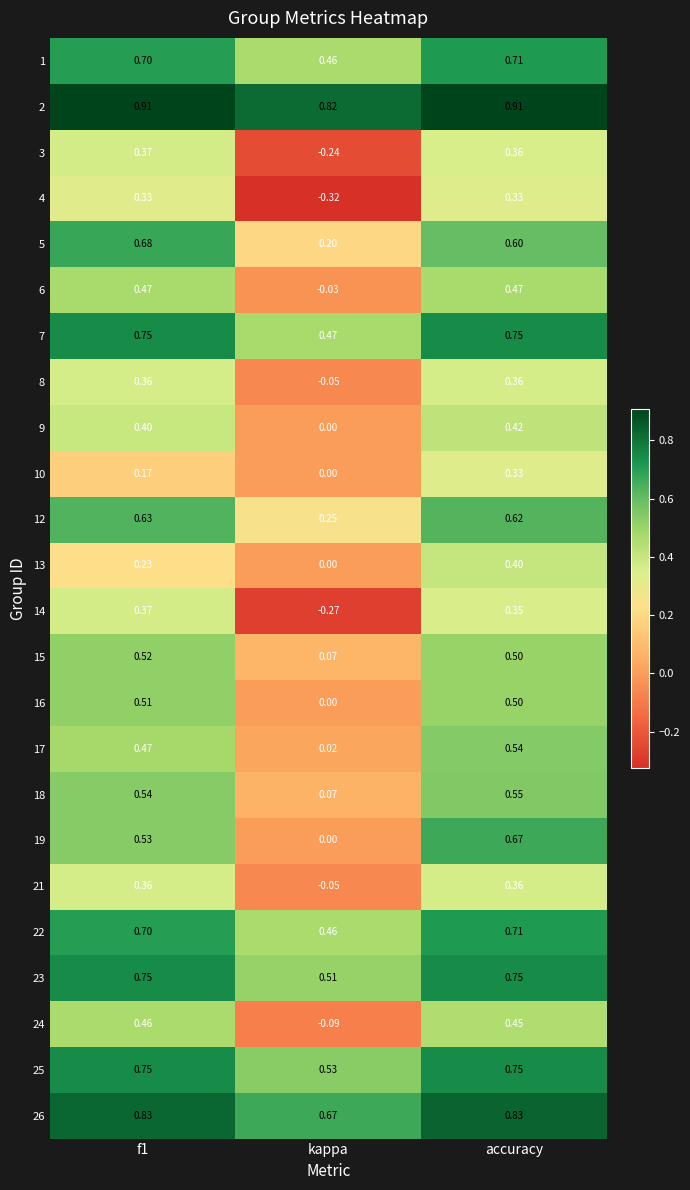

At which label is 15 closest to 0?

kappa